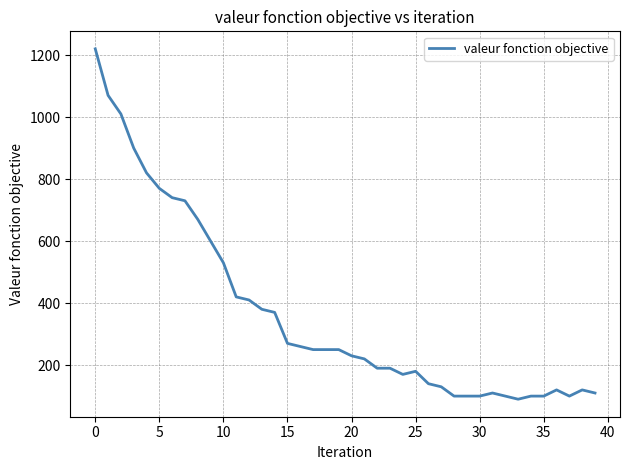

What is the greatest value displayed?

1220